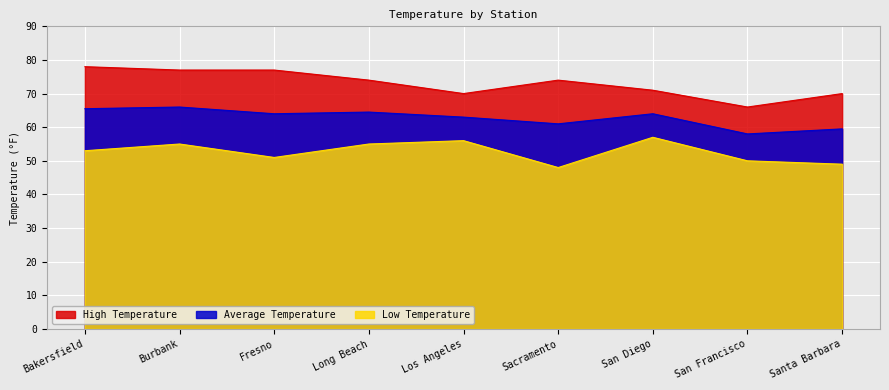

The value of Average Temperature at Sacramento is 61.0. True or false?

True